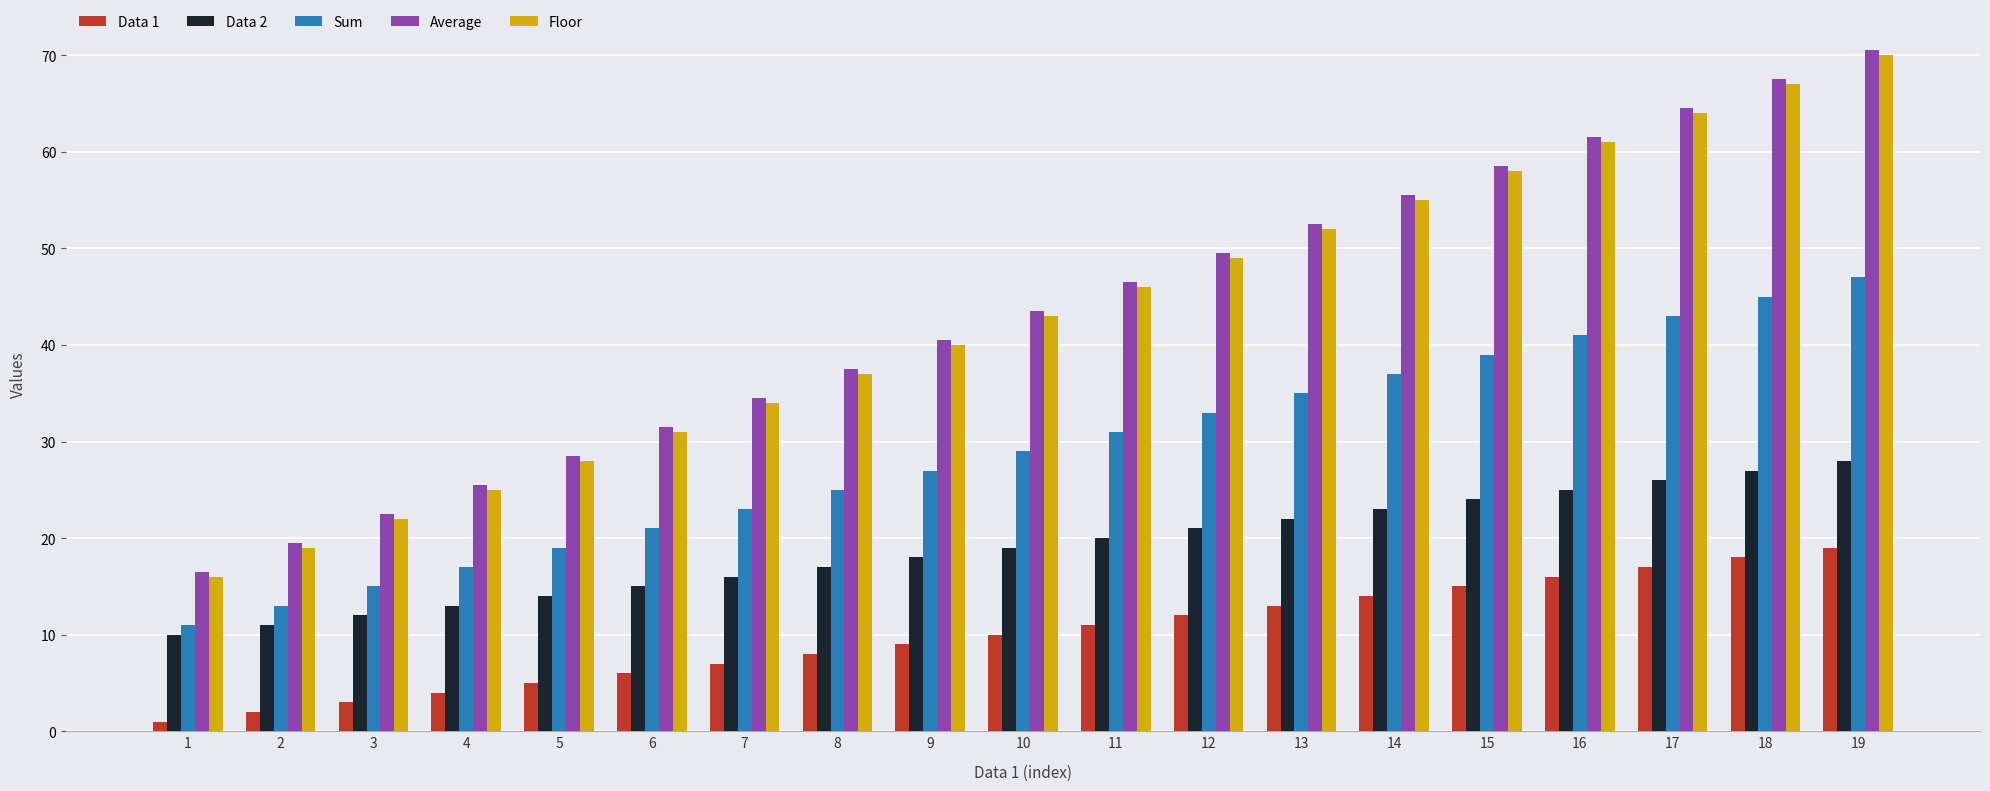

What is the difference between the Data 1 values at 1 and 7?

6.0